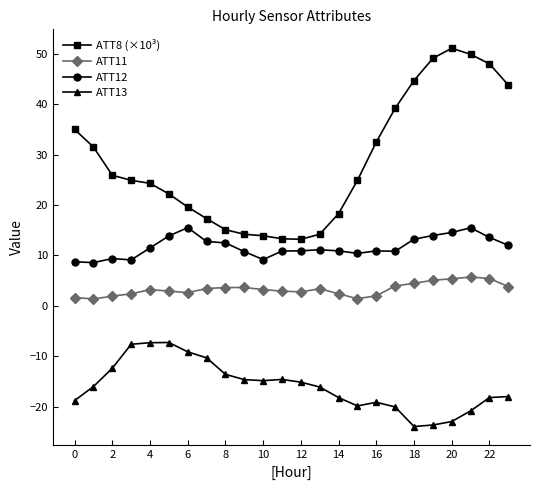

List the series in order of their peak value, highest first.

ATT8 (×10³), ATT12, ATT11, ATT13